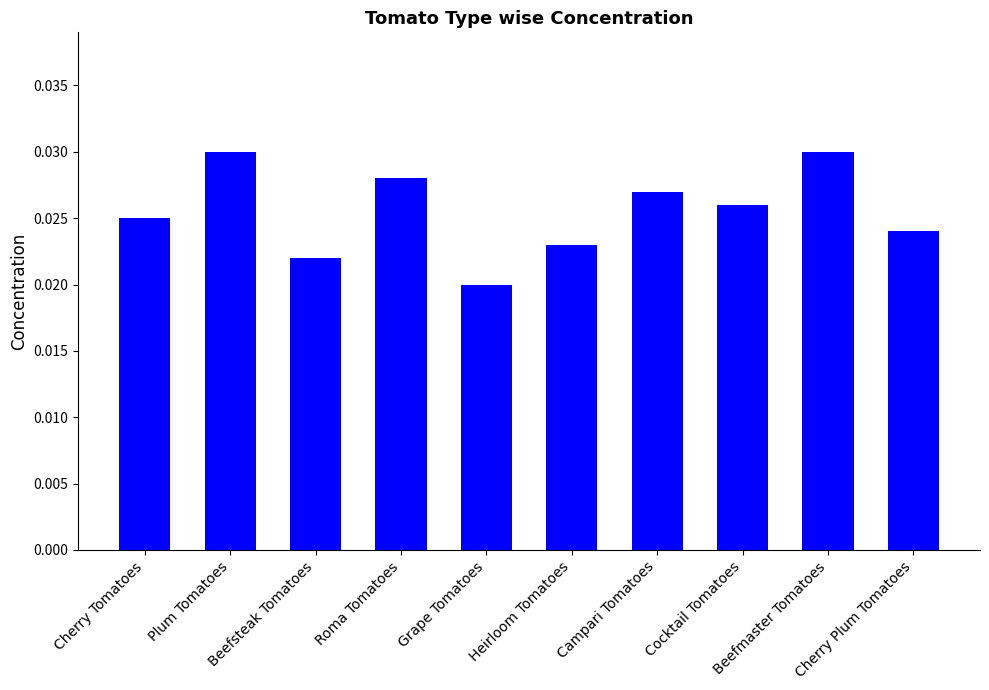

What position from the right is Cherry Tomatoes?

10